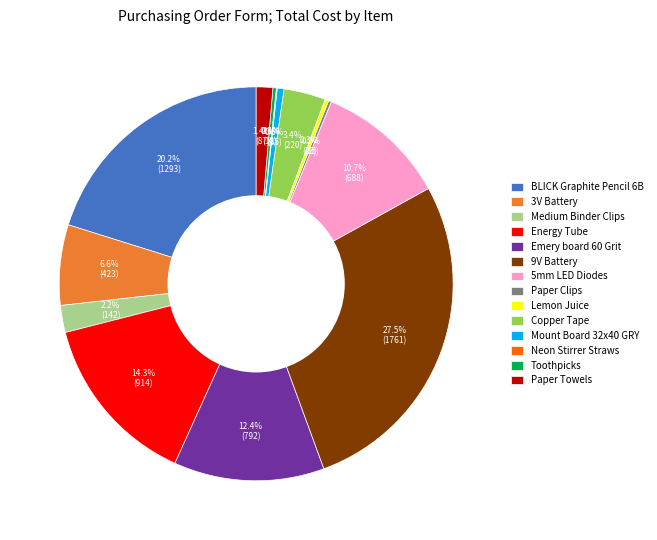

To the nearest percent, what percentage of the pie is Emery board 60 Grit?

12%